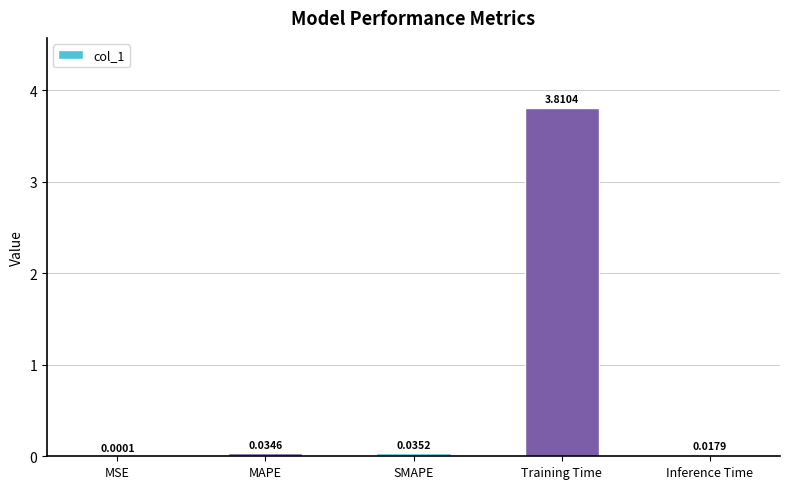

Which category has the highest value across all series?

Training Time